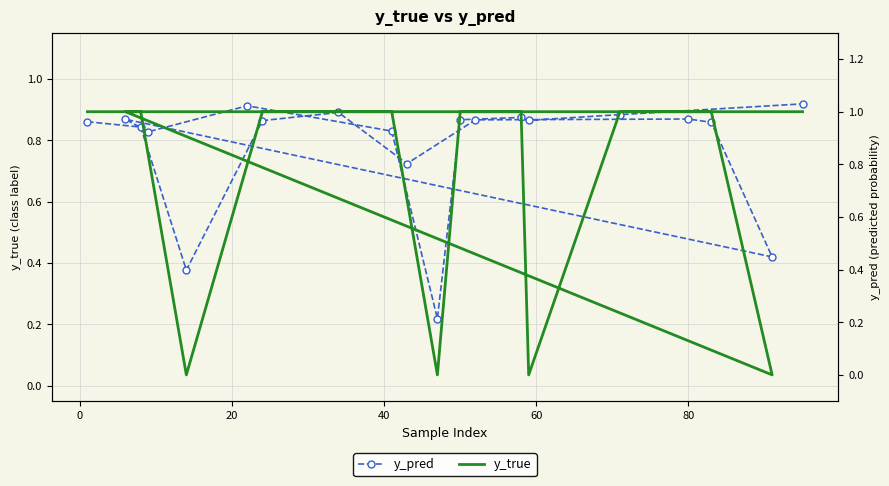

List the series in order of their overall mean, lowest first.

y_pred, y_true